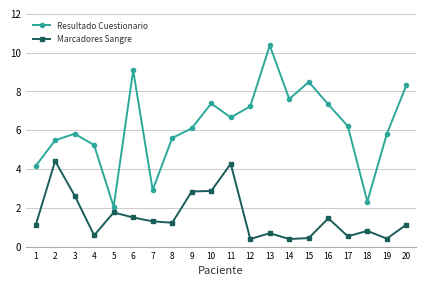

List the series in order of their peak value, lowest first.

Marcadores Sangre, Resultado Cuestionario